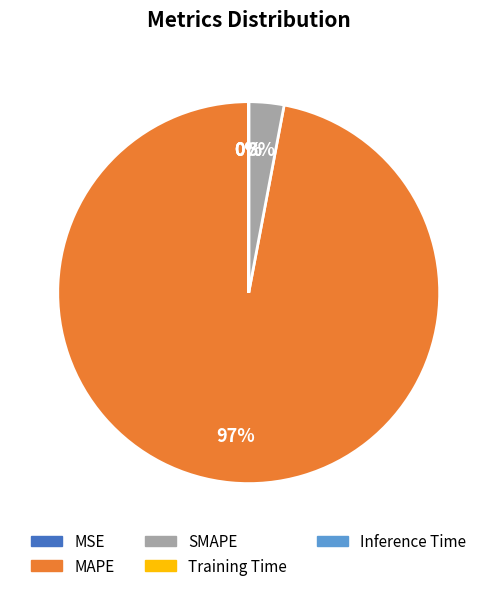

To the nearest percent, what portion does MAPE represent?

97%